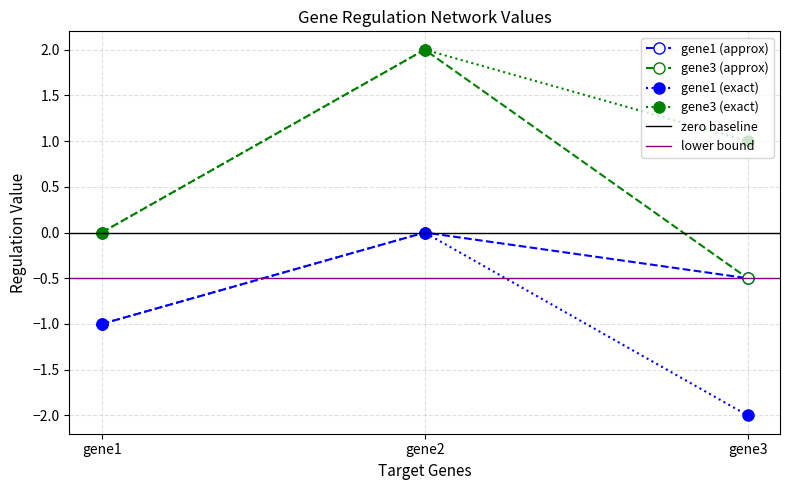

How many values in the gene1_approx series are below 0?

2